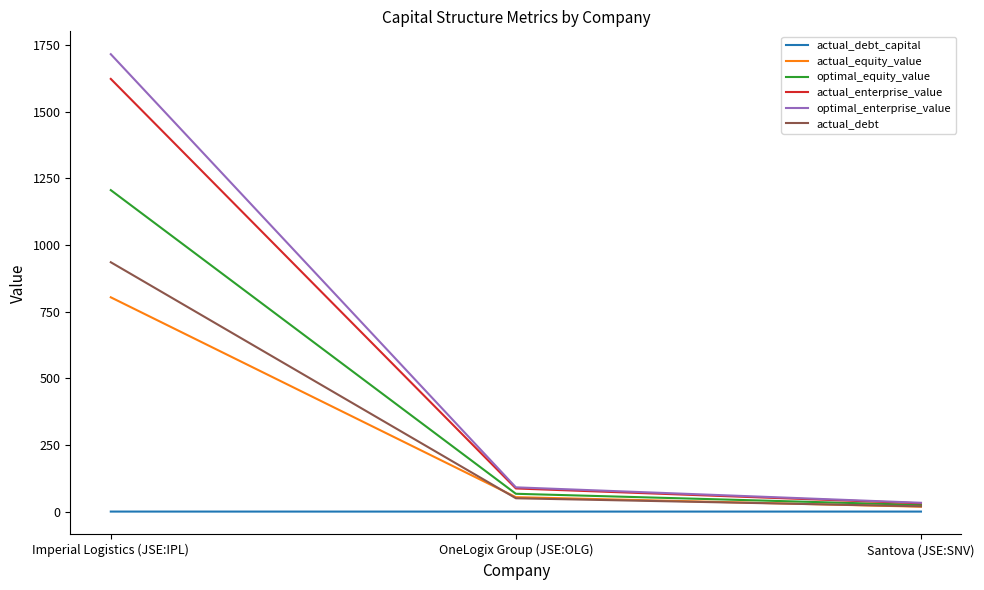

What is the average value of the actual_equity_value series?

292.4